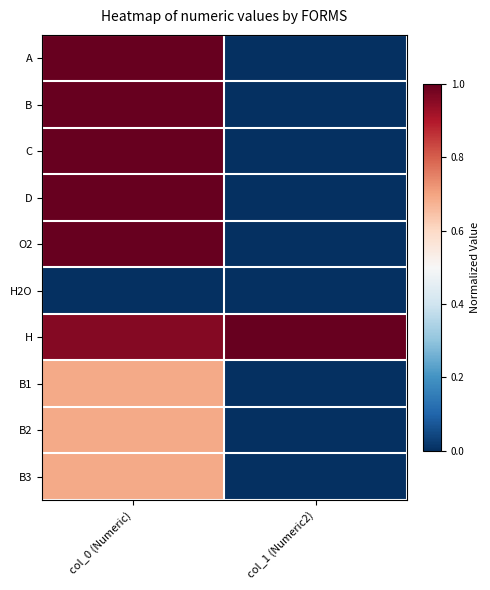

At col_1 (Numeric2), list the series in order from smallest to largest.

A, B, C, D, O2, H2O, B1, B2, B3, H